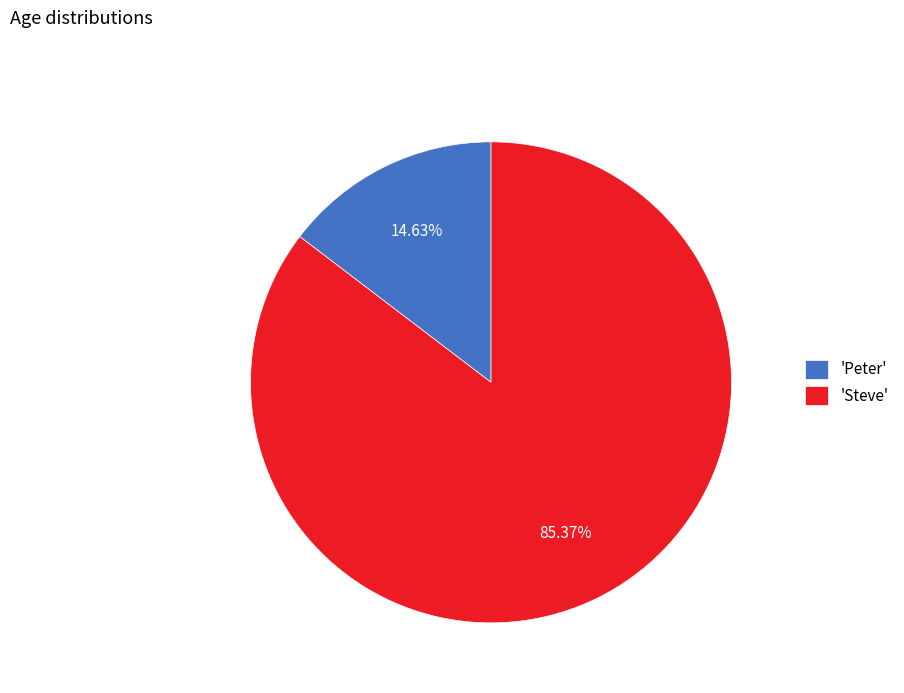

Rank the categories by value from highest to lowest.

'Steve', 'Peter'